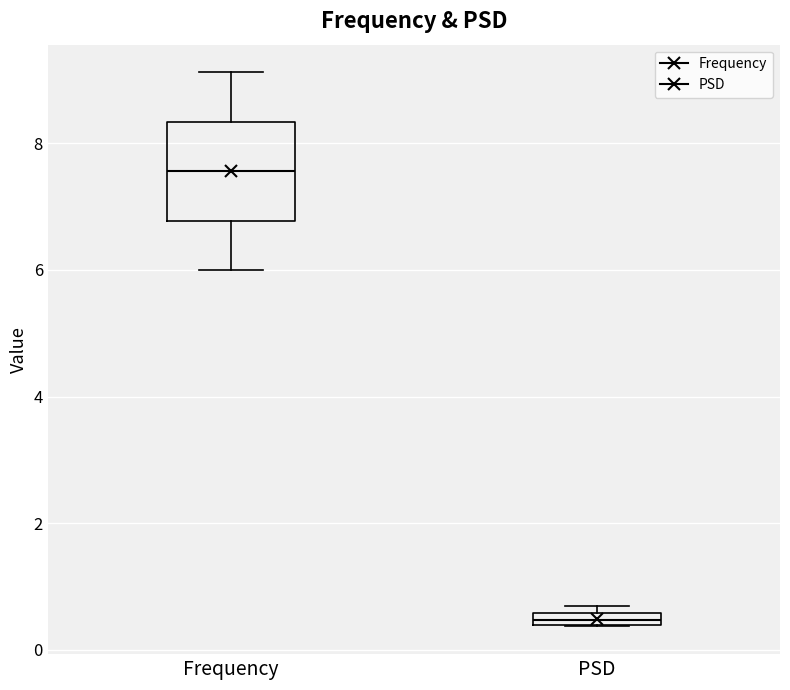

Which box has the lowest median line?

PSD